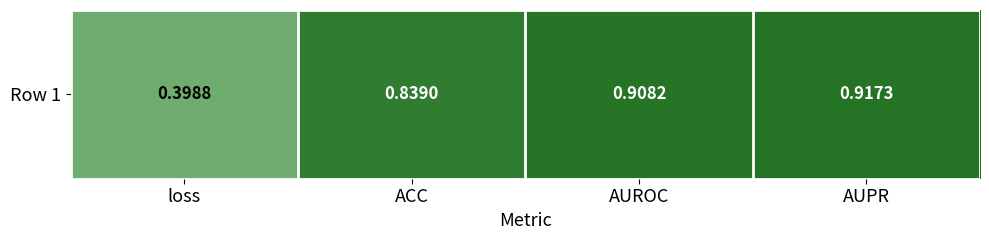

Rank the categories by value from lowest to highest.

loss, ACC, AUROC, AUPR